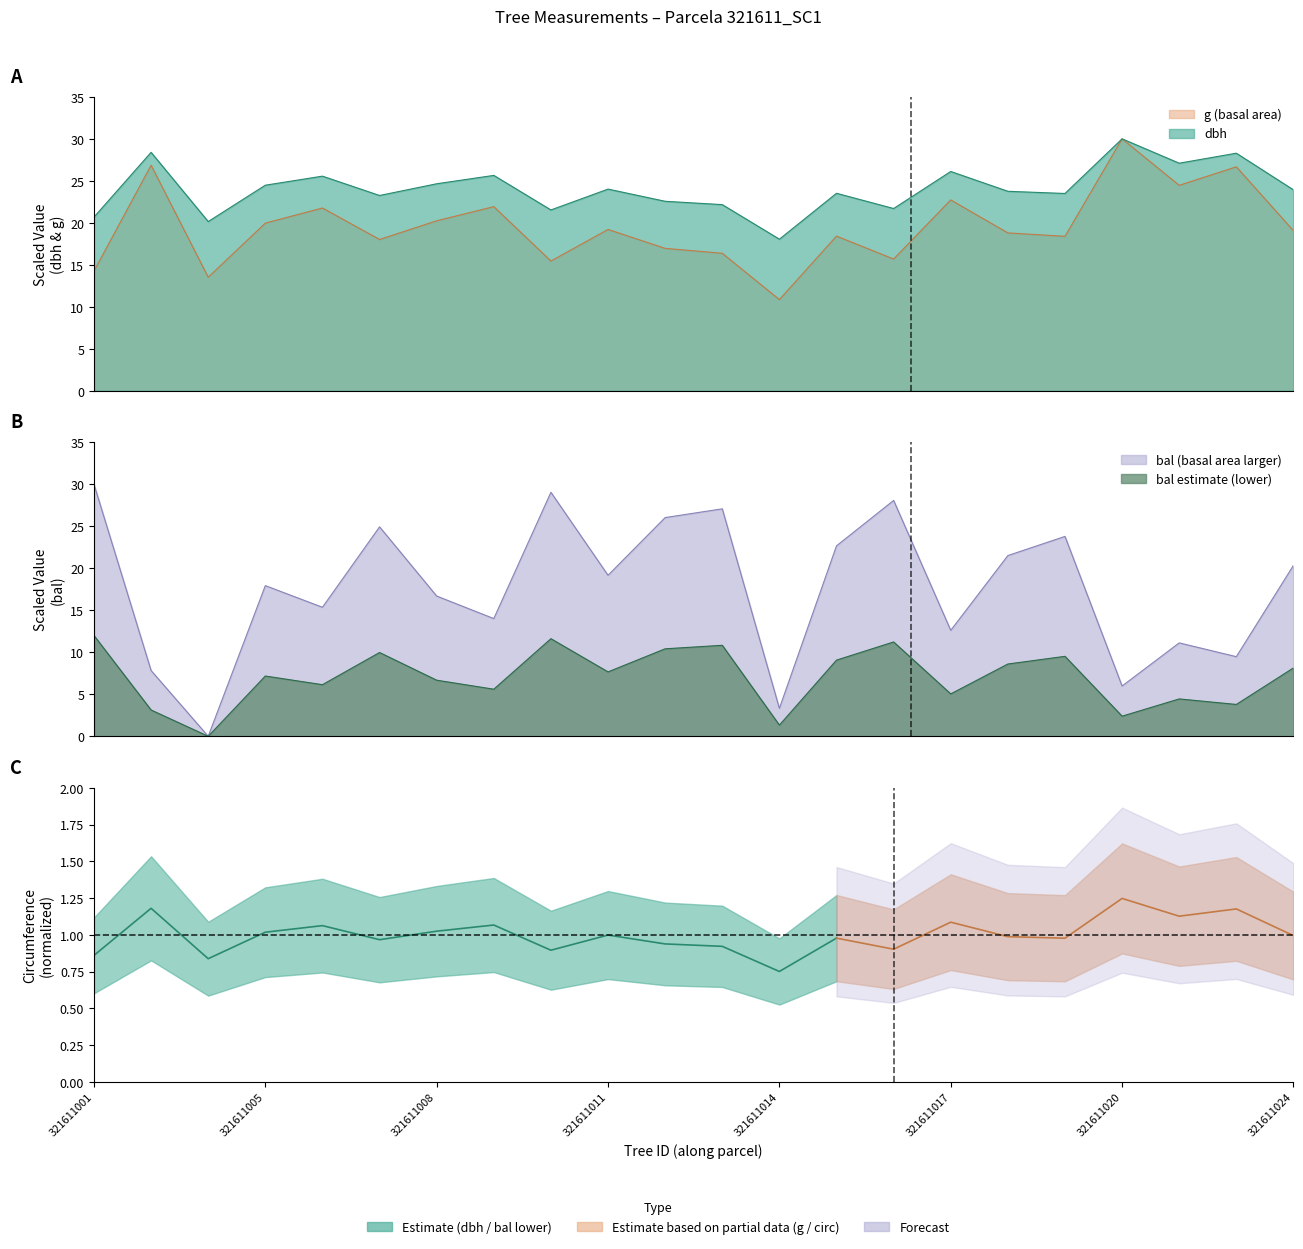

True or false: g and dbh intersect in this chart.

False